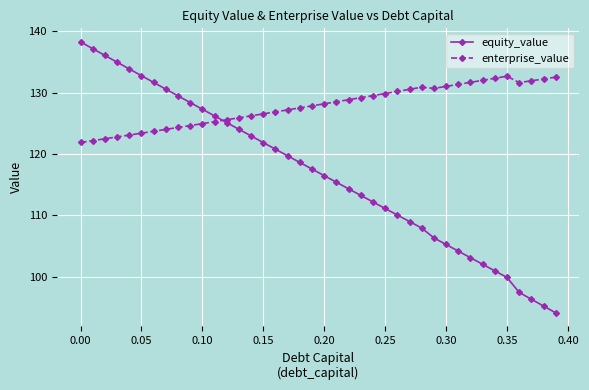

Which series has the widest spread of values?

equity_value